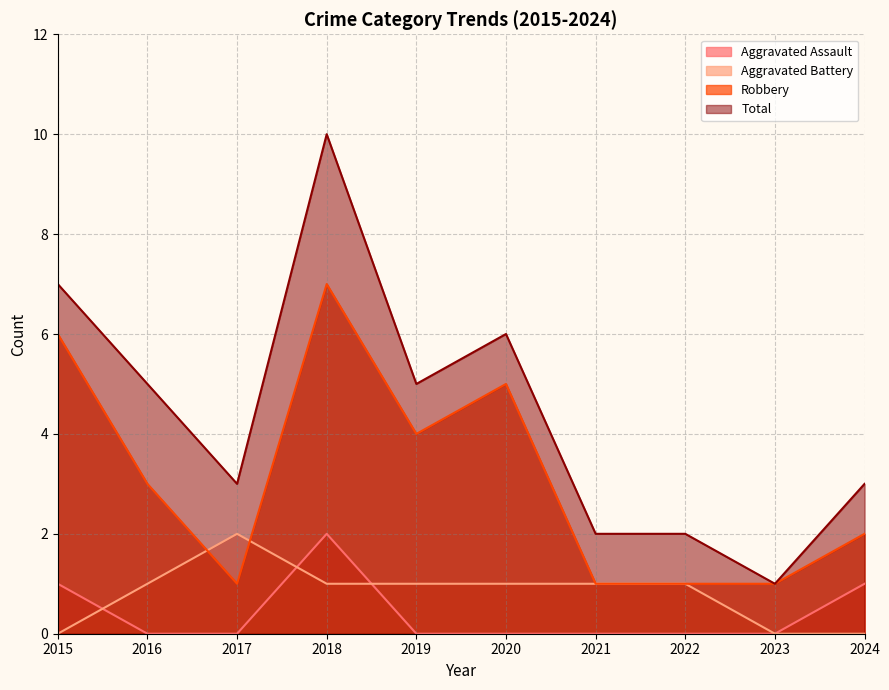

True or false: Aggravated Assault has a value of 1 at 2019.

False